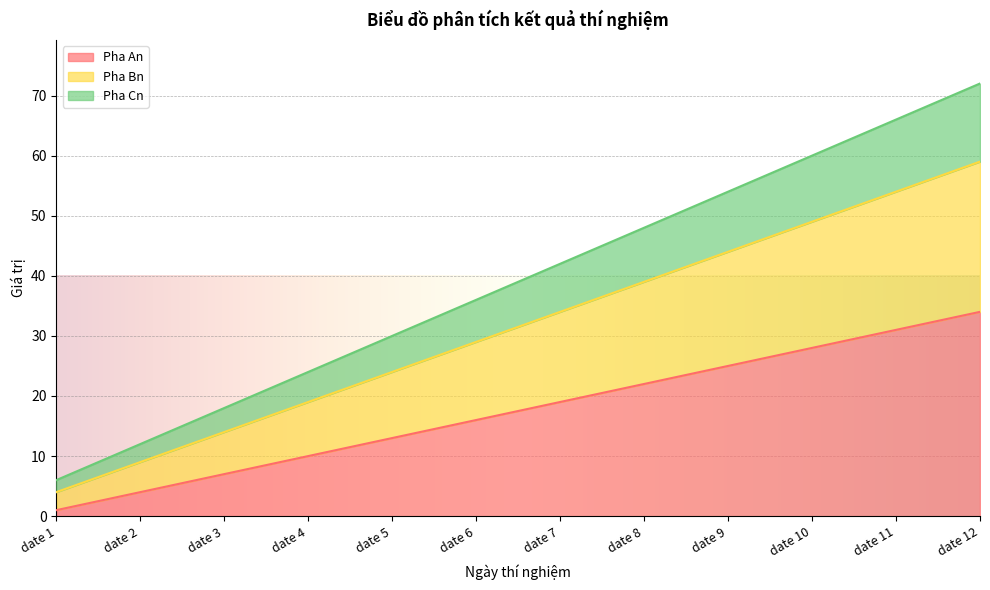

How many lines are shown in the chart?

3